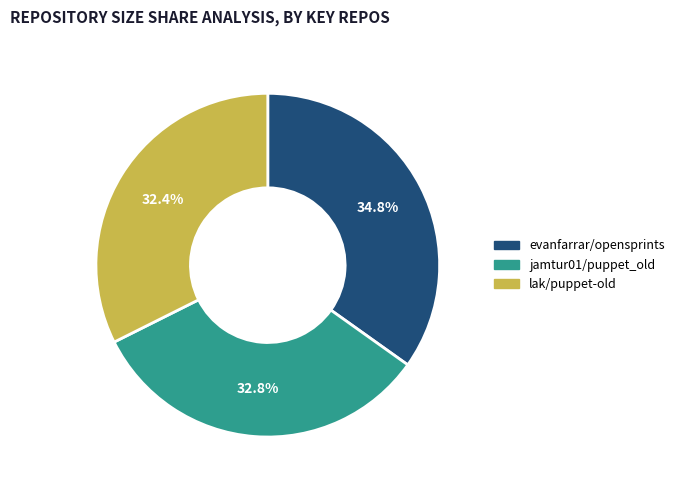

What is the largest slice in the pie chart?

evanfarrar/opensprints